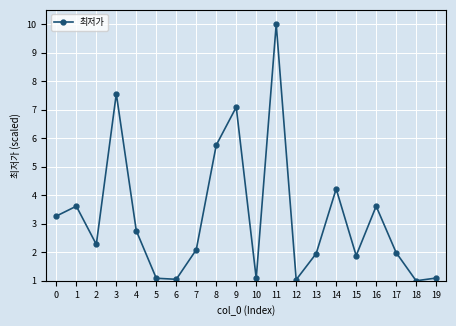

Read the value at 7.

2.1